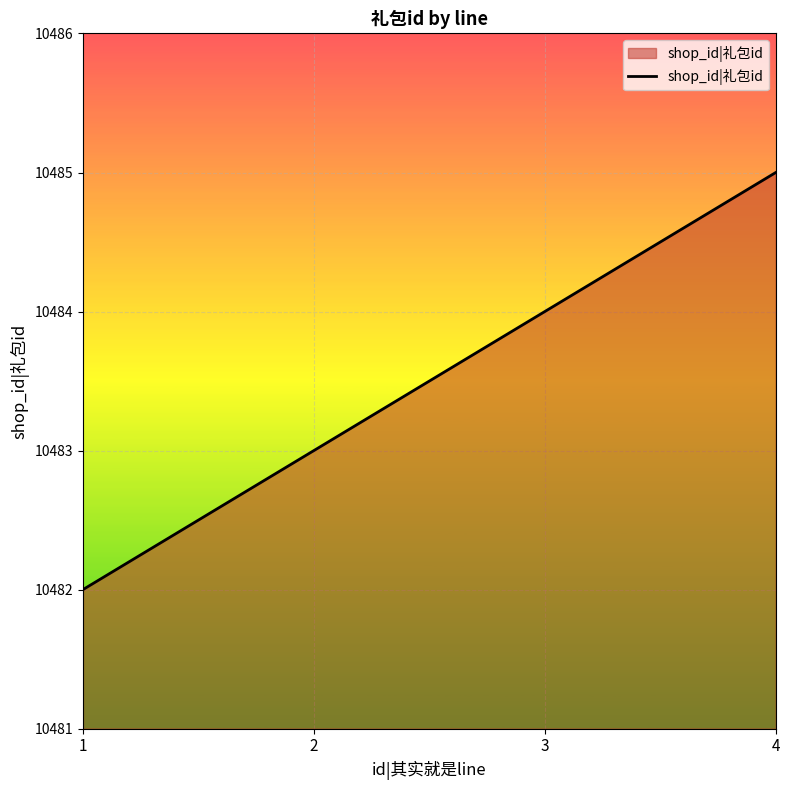

What is the change in value from 2 to 4?

+2